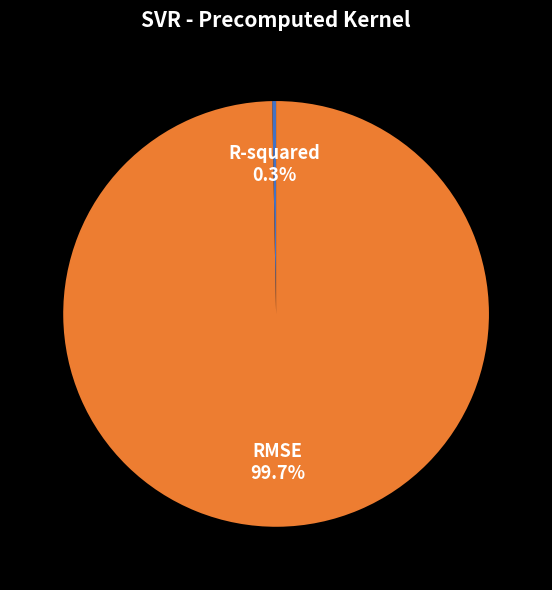

How many segments does this pie chart have?

2